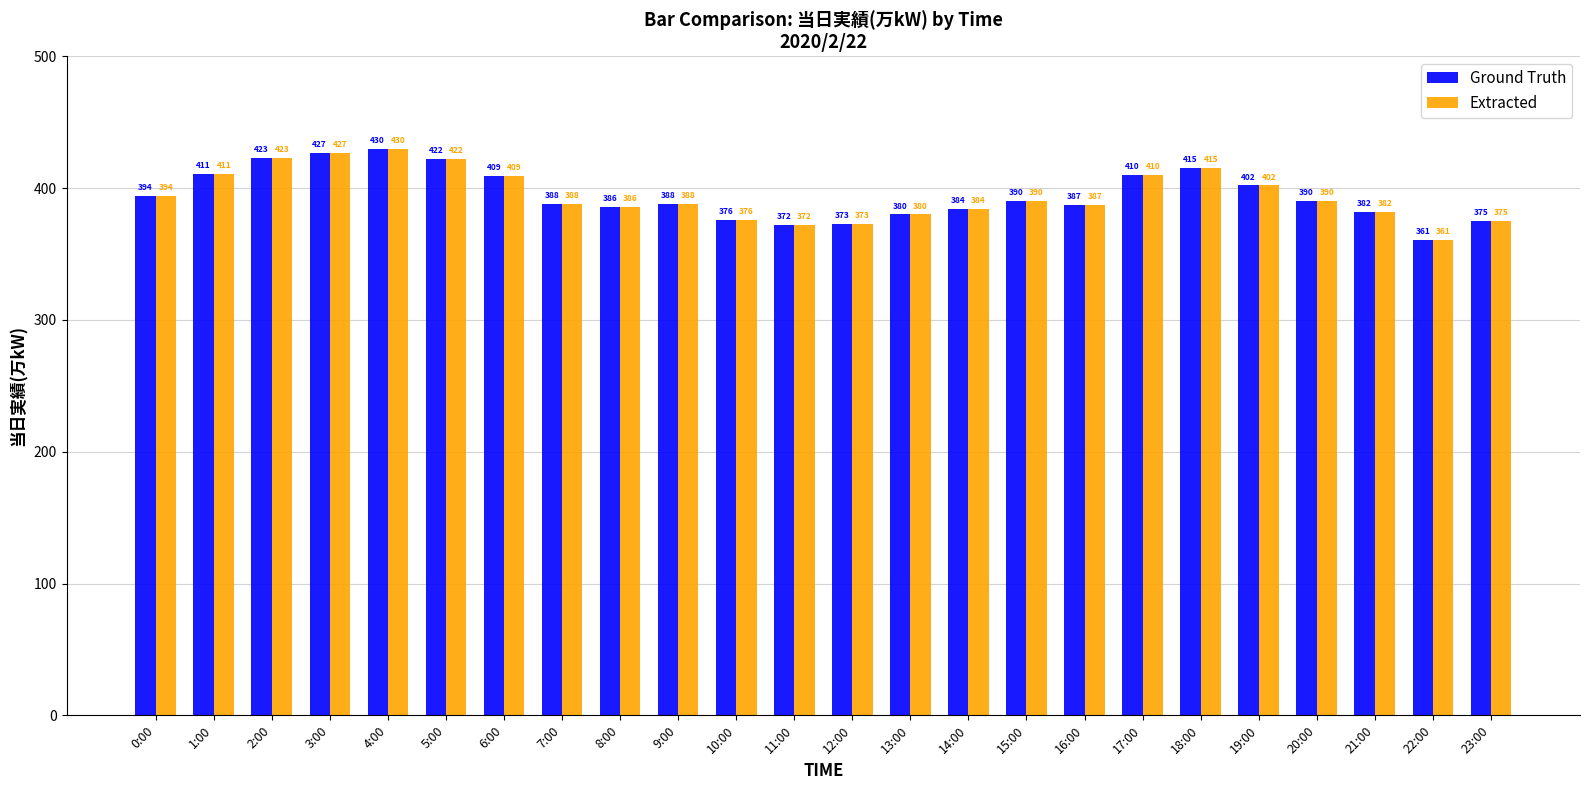

What is the difference between the maximum and minimum values in the Extracted series?

69